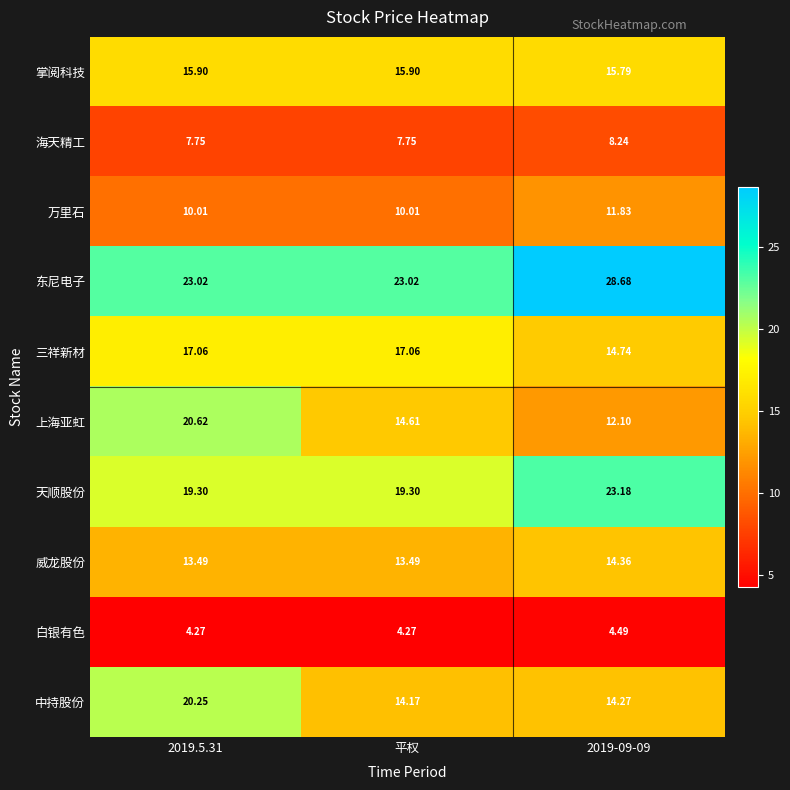

At which category is the sum across all series the highest?

2019.5.31